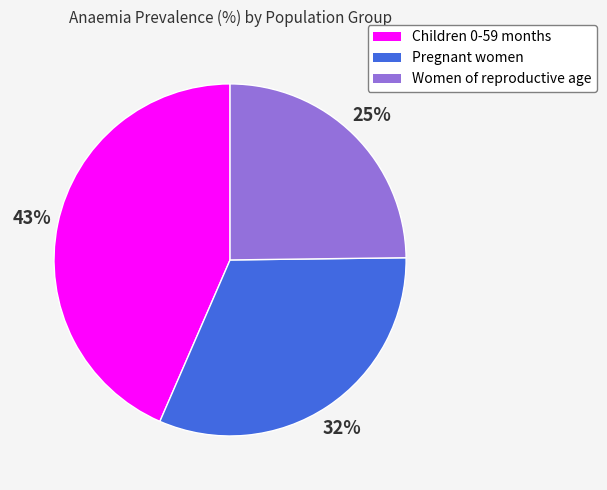

The Children 0-59 months slice represents 34% of the pie. True or false?

False